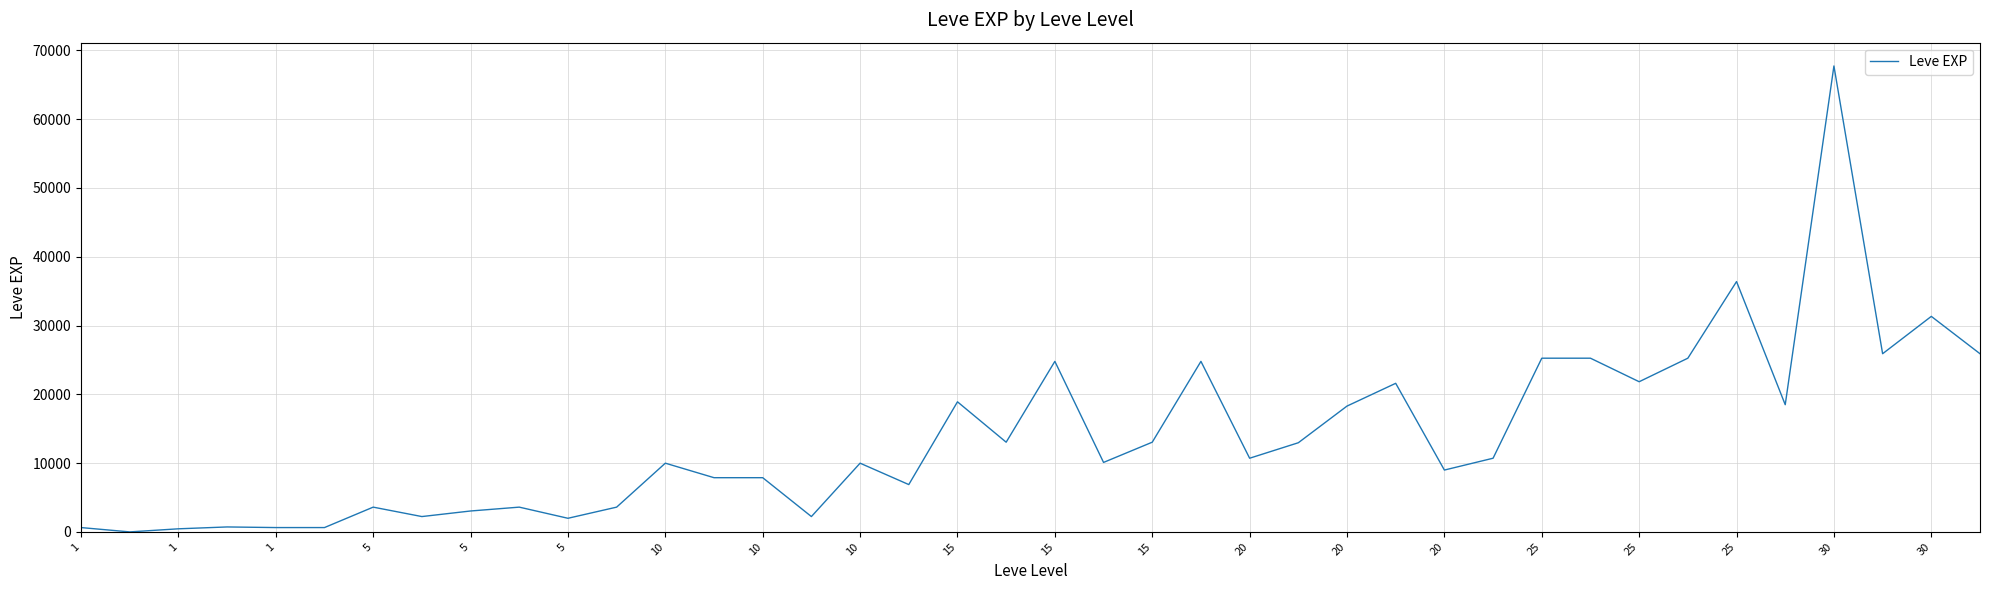

What is the difference between the maximum and minimum values?

67729